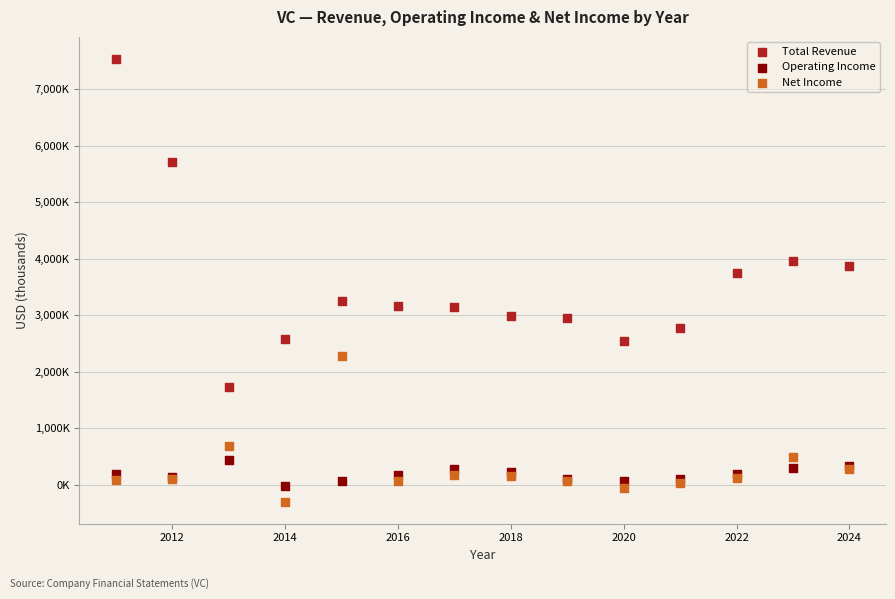

Which series reaches the minimum Y coordinate?

Net Income